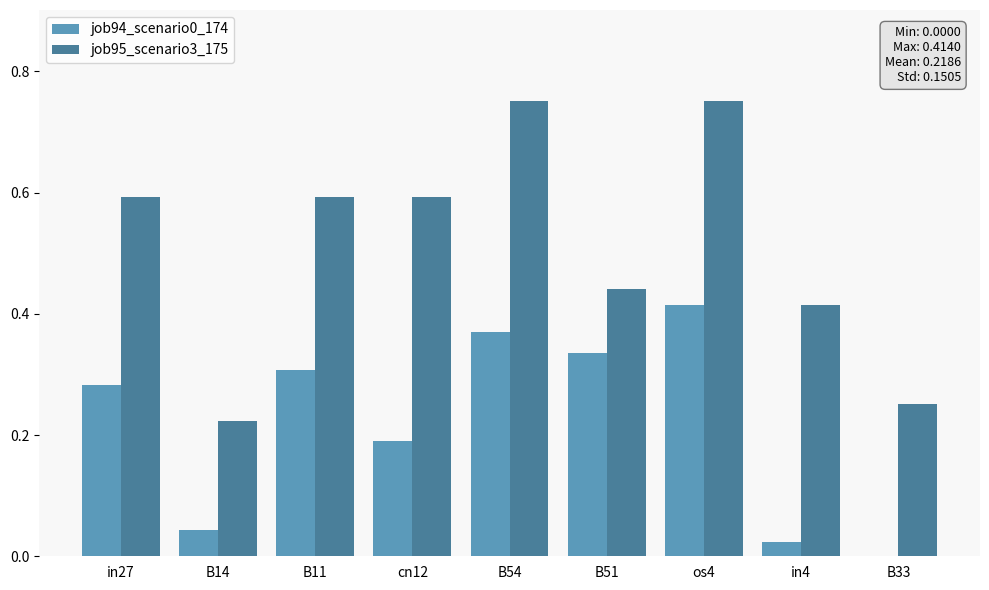

What is the total value across all series at B11?

0.9